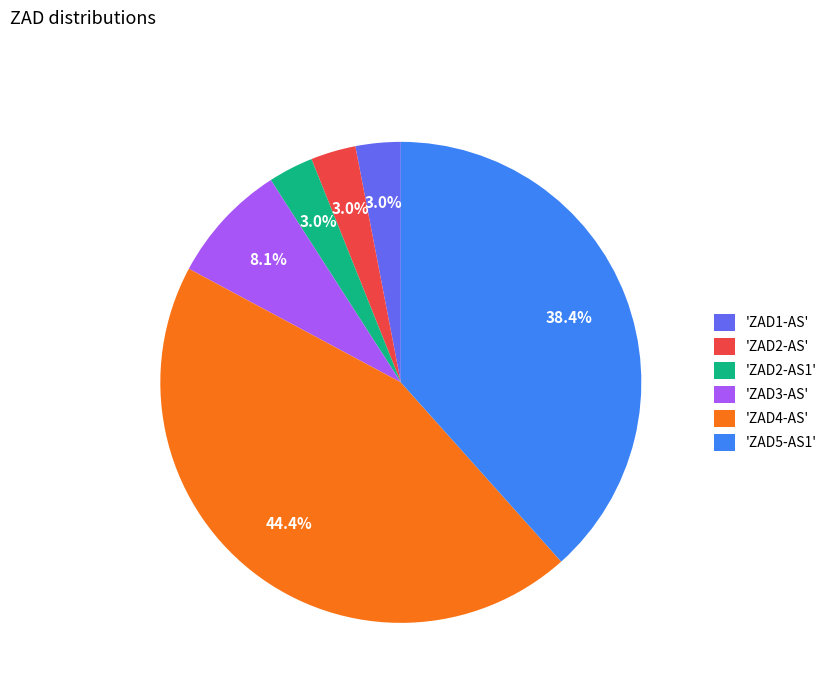

Approximately how many times larger is the value at 'ZAD1-AS' compared to 'ZAD2-AS1'?

1.0